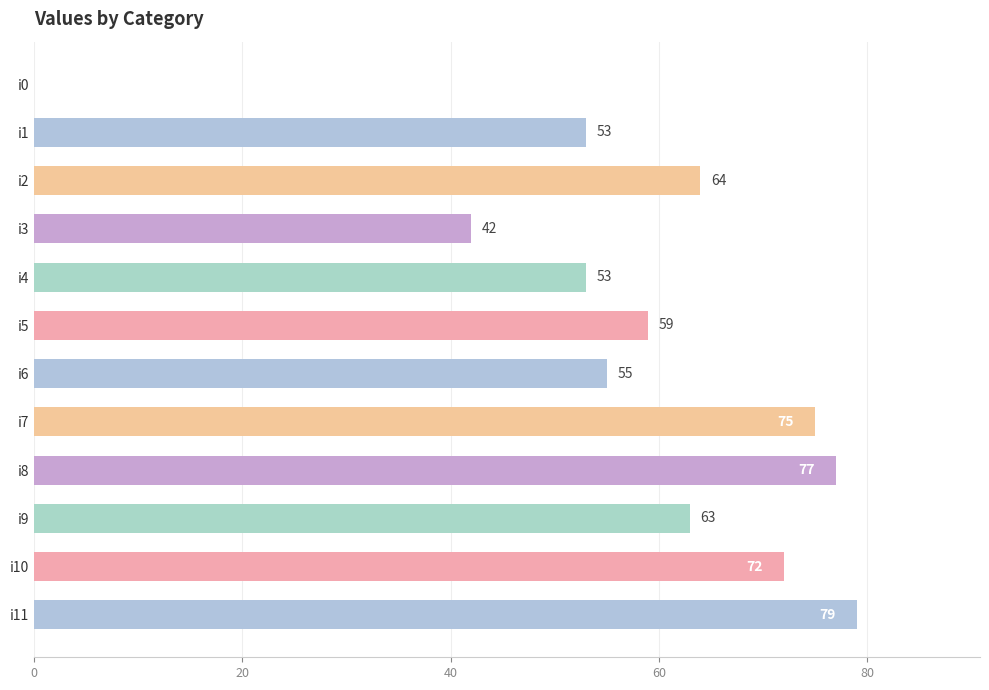

At which label is the value closest to 39?

i3